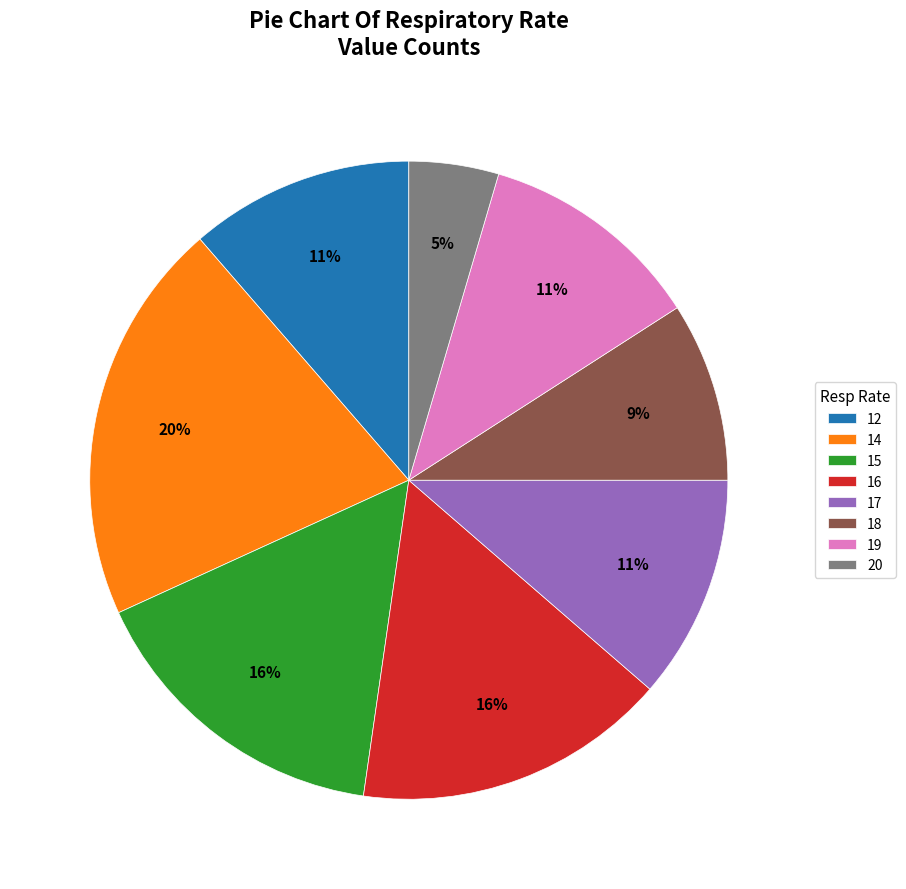

Do 18 and 20 together represent more than half of the pie?

No